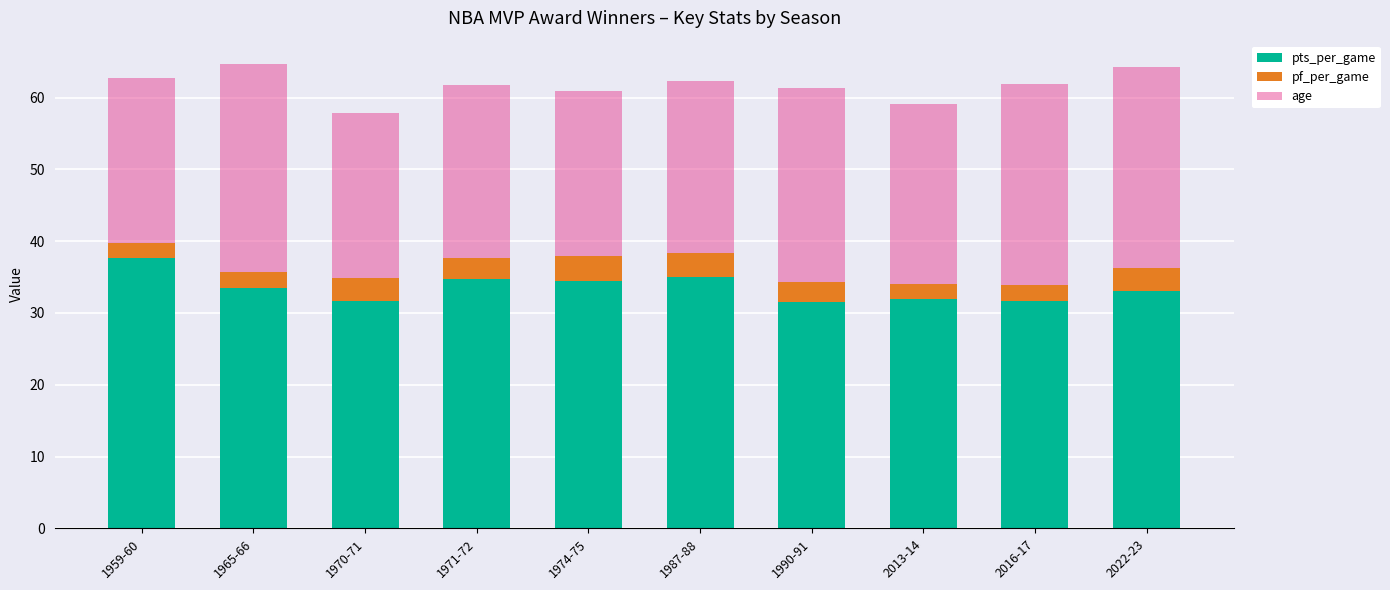

Count the number of categories in the chart.

10